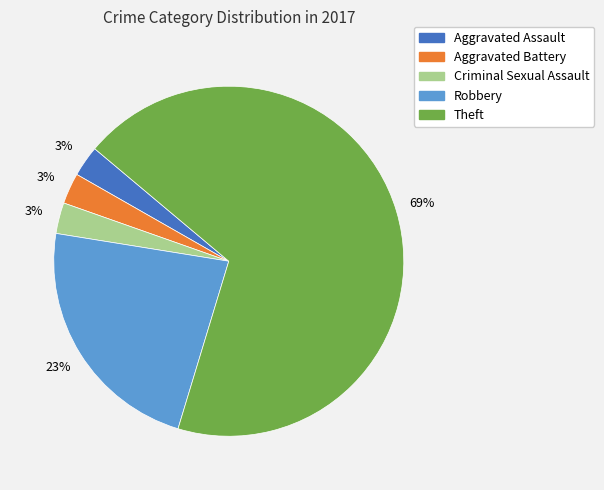

Is there any slice that represents more than half of the pie?

Yes